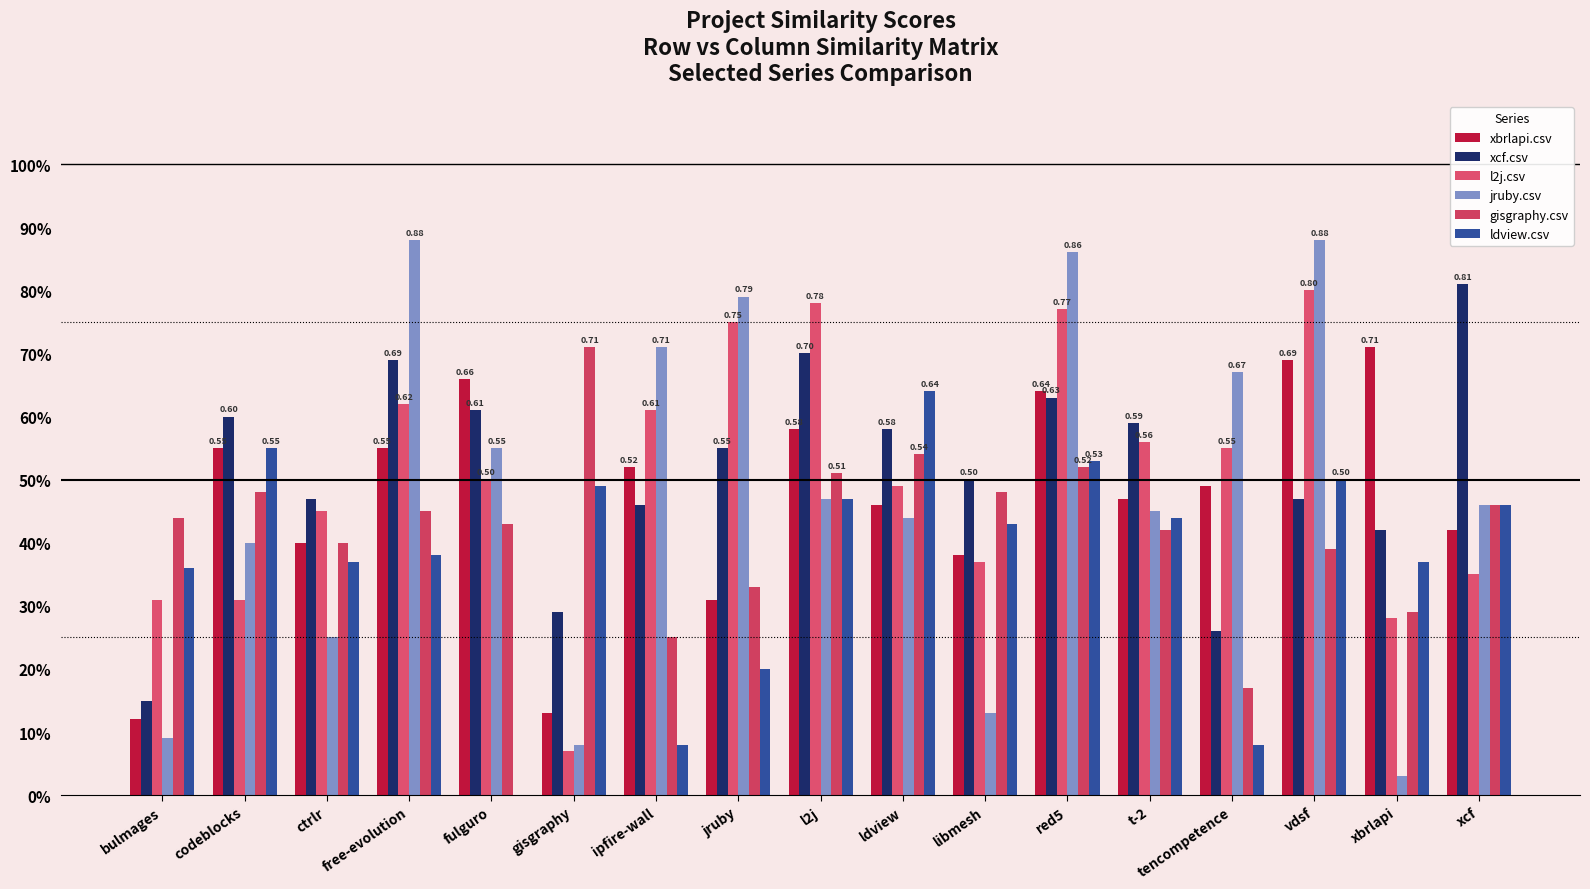

Rank the series at jruby from lowest to highest value.

ldview.csv, xbrlapi.csv, gisgraphy.csv, xcf.csv, l2j.csv, jruby.csv